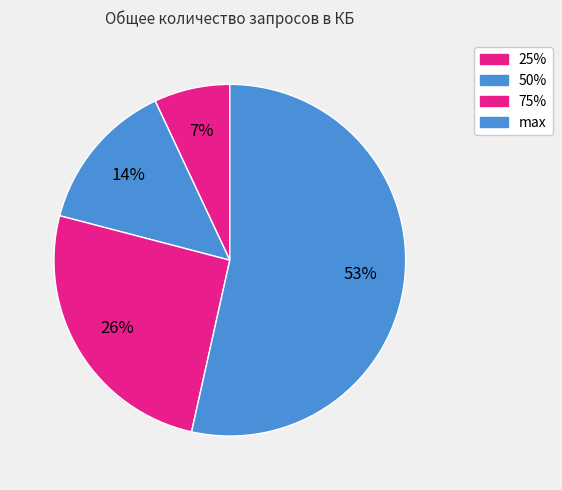

How many slices are in this pie chart?

4